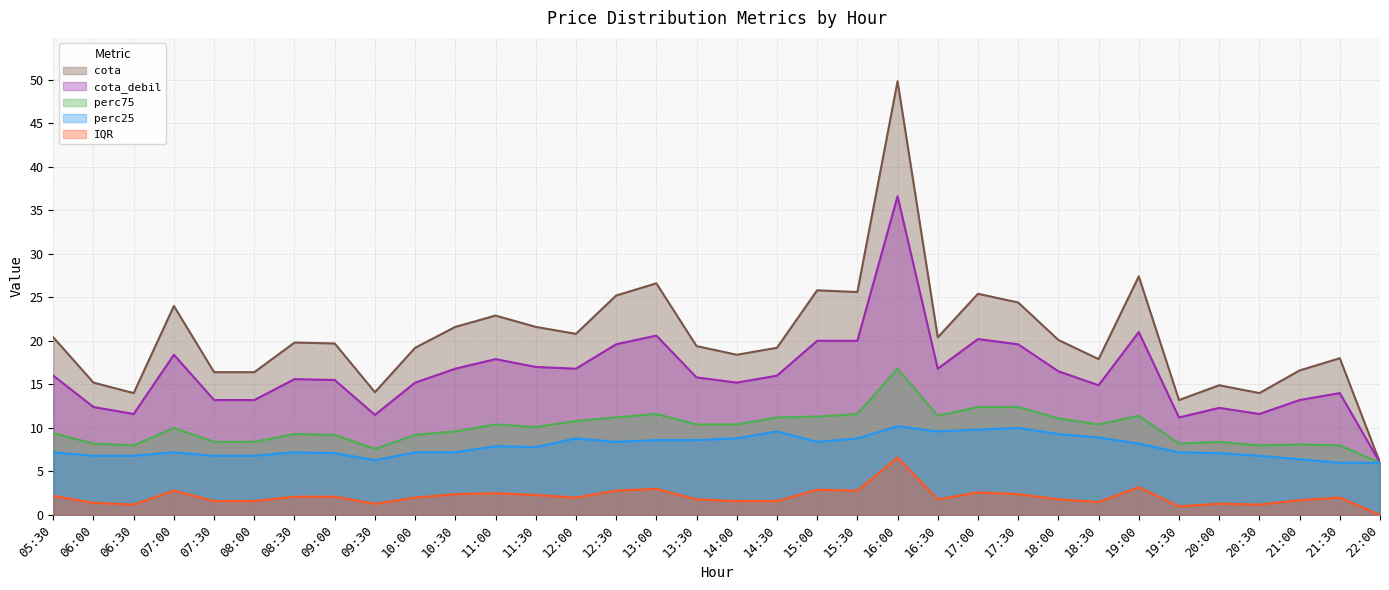

Where is the first local minimum for perc75?

06:30